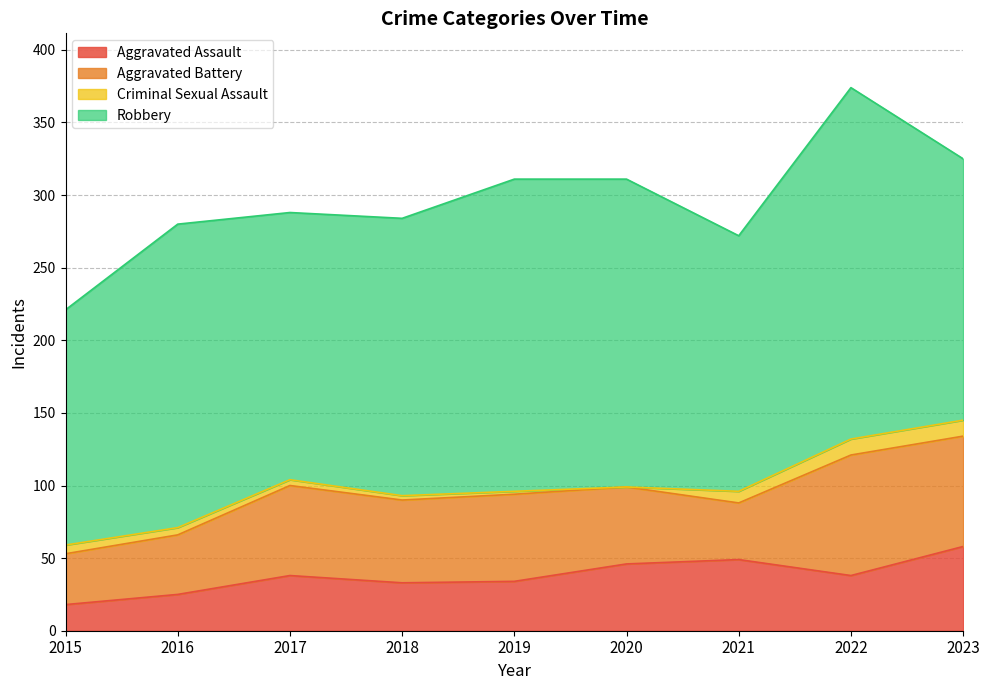

Reading left to right, list all the values displayed in this chart.

Aggravated Assault: 18	25	38	33	34	46	49	38	58
Aggravated Battery: 35	41	62	57	60	53	39	83	76
Criminal Sexual Assault: 6	5	4	3	2	0	8	11	11
Robbery: 162	209	184	191	215	212	176	242	180